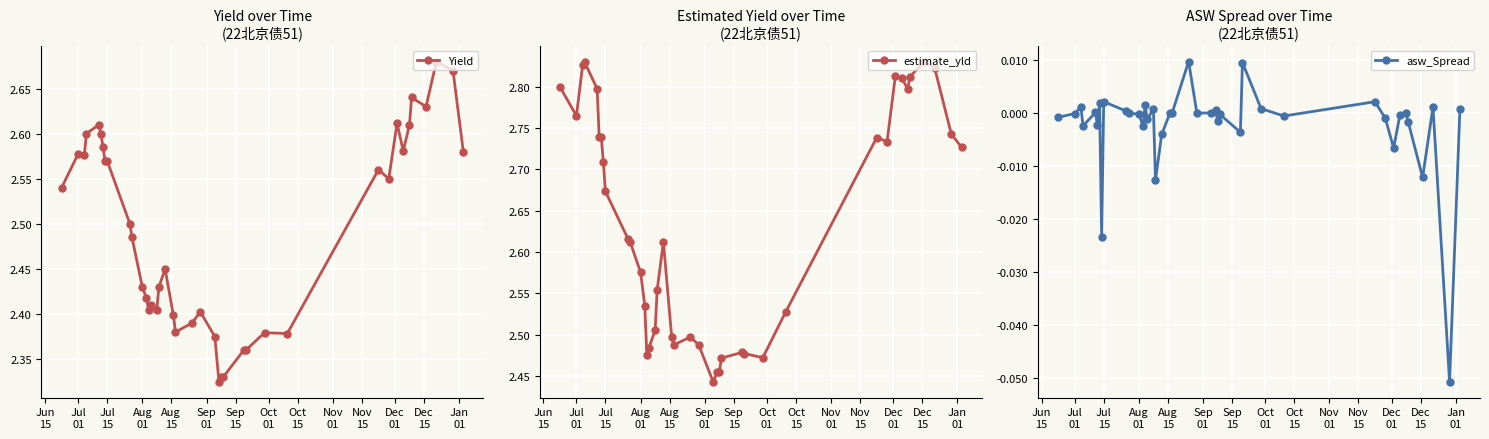

Is the value of Yield at 16 greater than the value of estimate_yld at Oct
01?

No